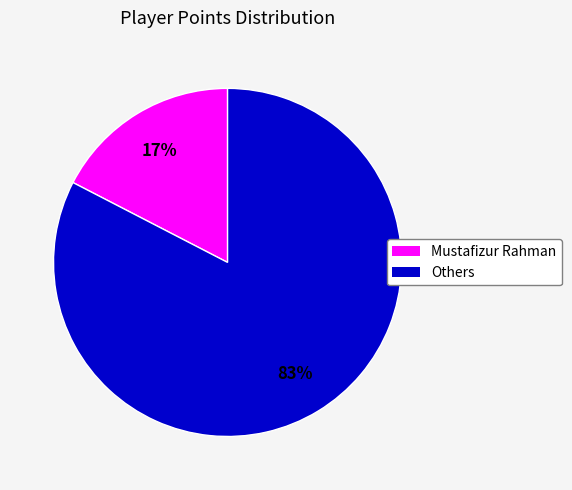

Is there a majority slice in this chart?

Yes